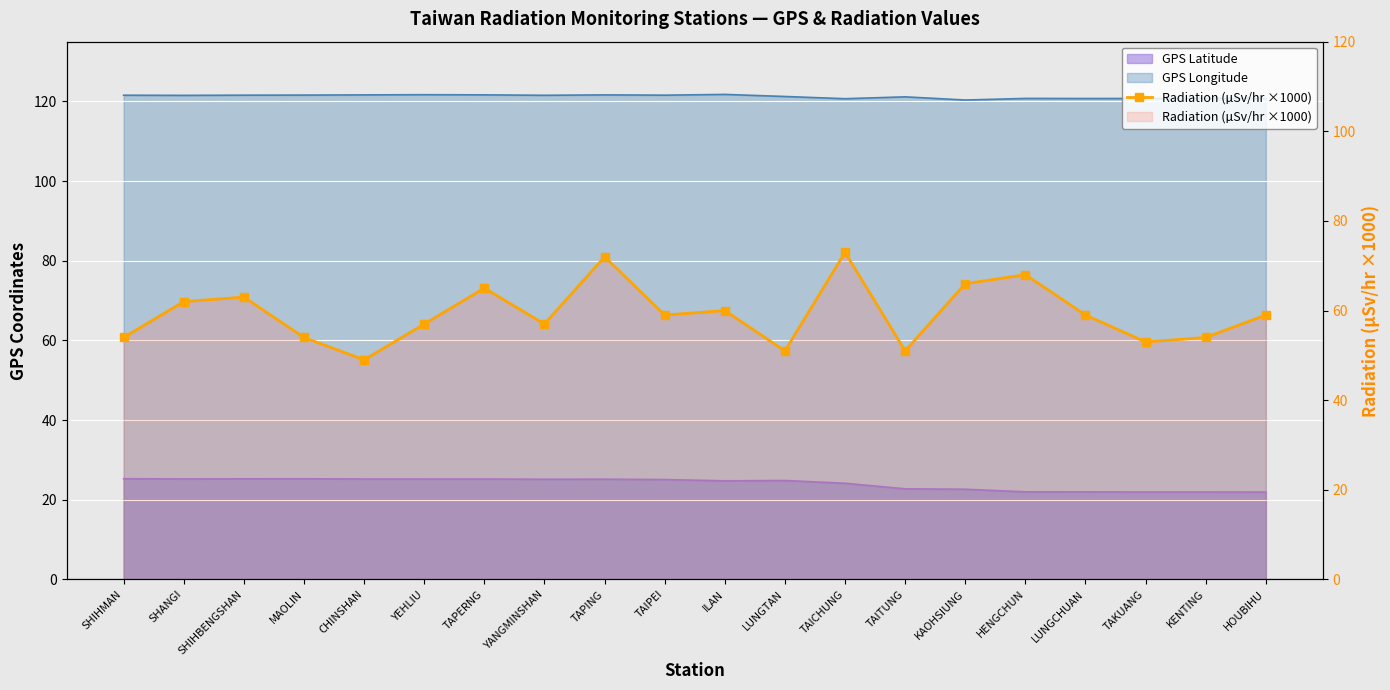

The value at TAIPEI is 88. True or false?

False